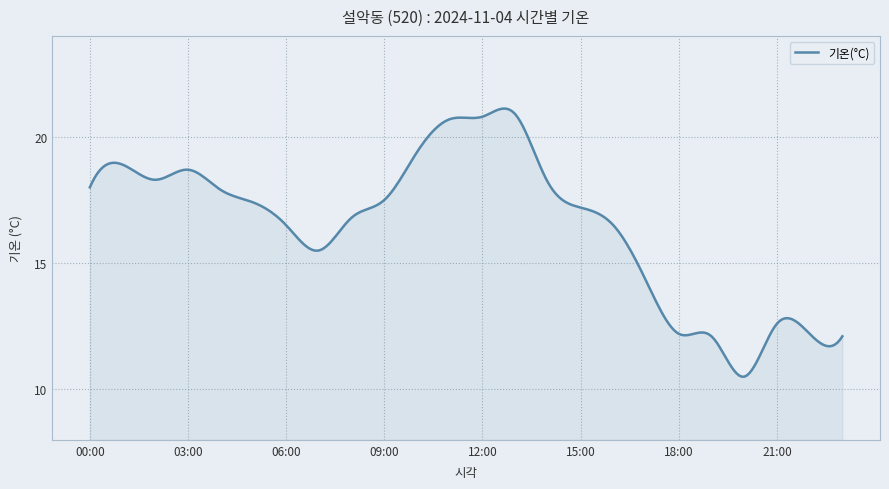

What is the maximum value shown in the chart?

21.1